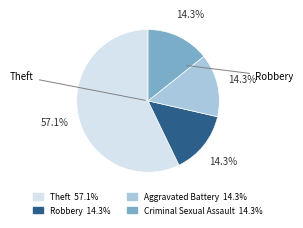

To the nearest percent, what portion does Robbery represent?

14%